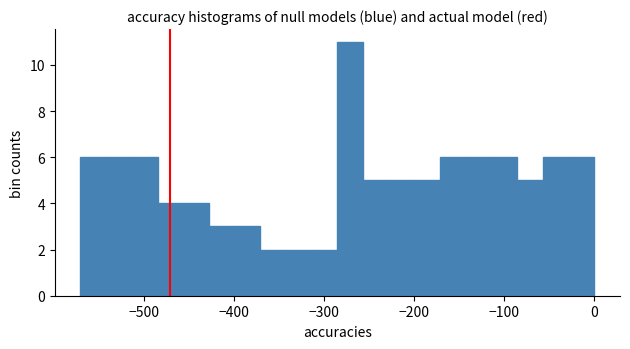

Read against the x-axis, roughly where is the centre of the tallest bar?

-270